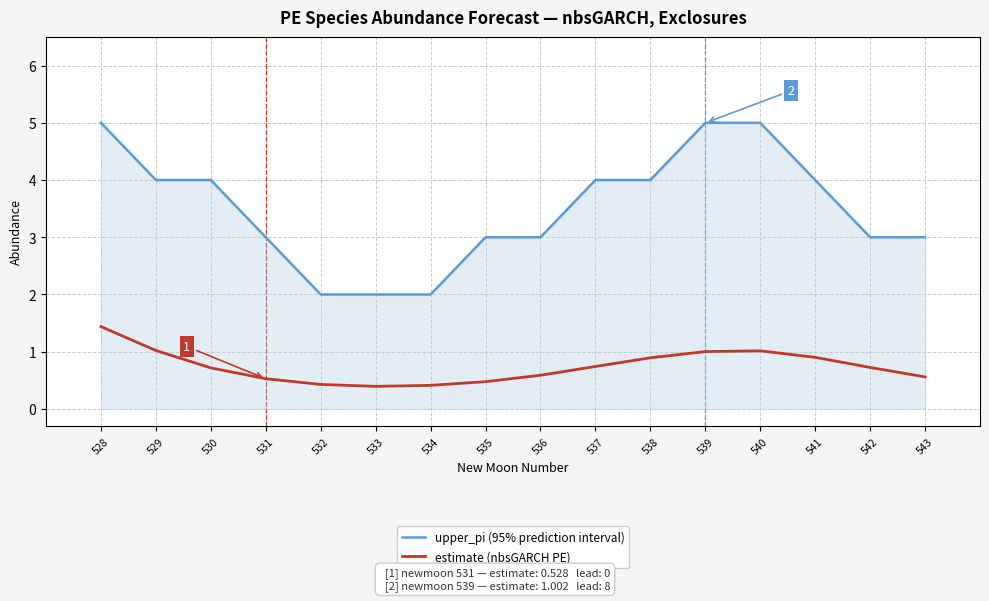

What is the difference between the upper_pi (95% prediction interval) values at 541 and 534?

2.0